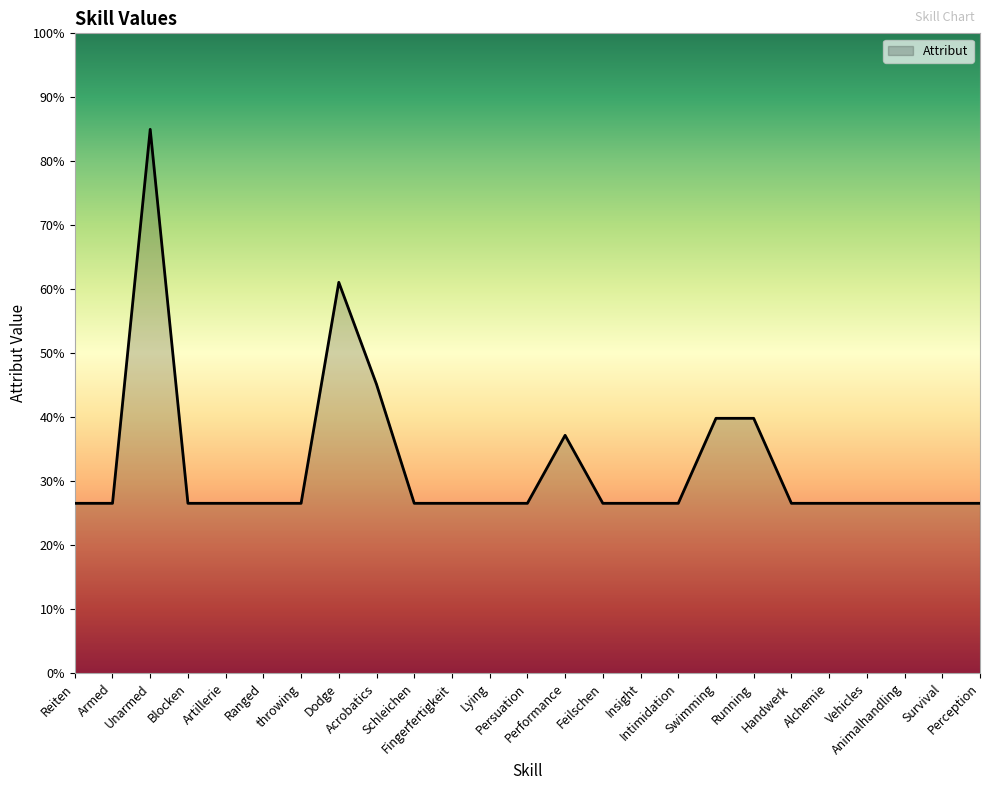

Is it true that the value at Artillerie is 26.6?

True